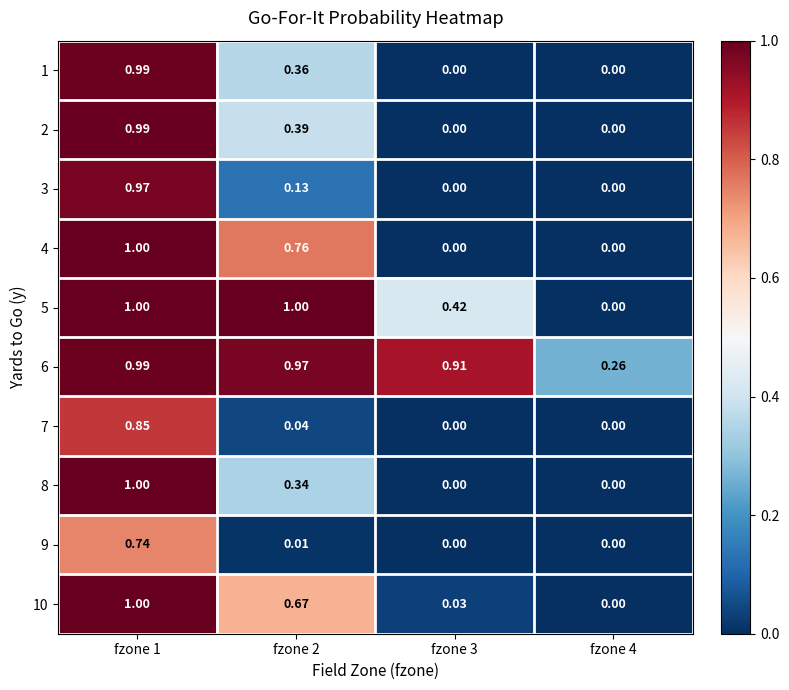

Reading right to left, list all the values displayed in this chart.

1: fzone 4=0.0	fzone 3=0.0	fzone 2=0.4	fzone 1=1.0
2: fzone 4=0.0	fzone 3=0.0	fzone 2=0.4	fzone 1=1.0
3: fzone 4=0.0	fzone 3=0.0	fzone 2=0.1	fzone 1=1.0
4: fzone 4=0.0	fzone 3=0.0	fzone 2=0.8	fzone 1=1.0
5: fzone 4=0.0	fzone 3=0.4	fzone 2=1.0	fzone 1=1.0
6: fzone 4=0.3	fzone 3=0.9	fzone 2=1.0	fzone 1=1.0
7: fzone 4=0.0	fzone 3=0.0	fzone 2=0.0	fzone 1=0.8
8: fzone 4=0.0	fzone 3=0.0	fzone 2=0.3	fzone 1=1.0
9: fzone 4=0.0	fzone 3=0.0	fzone 2=0.0	fzone 1=0.7
10: fzone 4=0.0	fzone 3=0.0	fzone 2=0.7	fzone 1=1.0